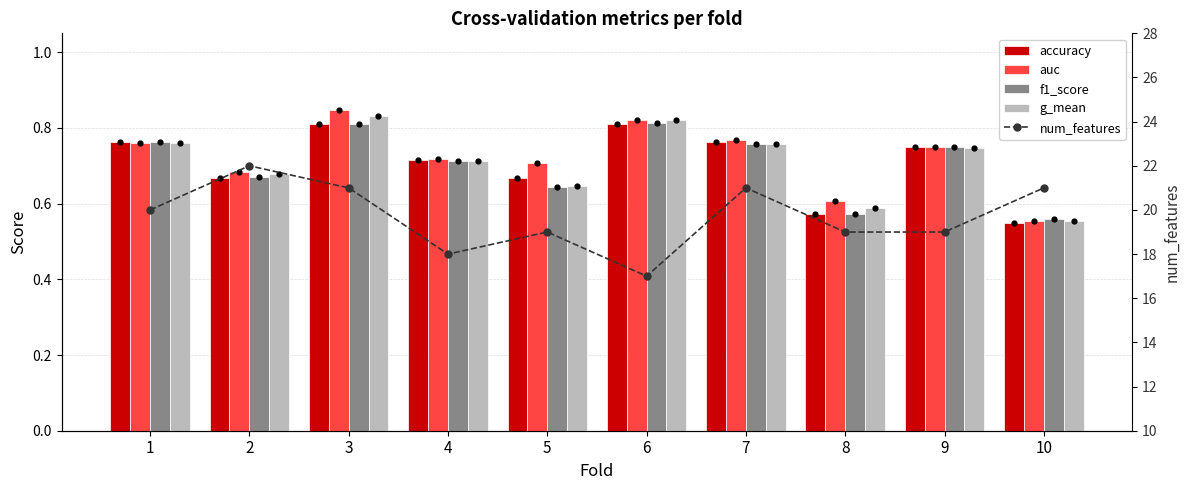

At how many categories does at least one series exceed 16?

10